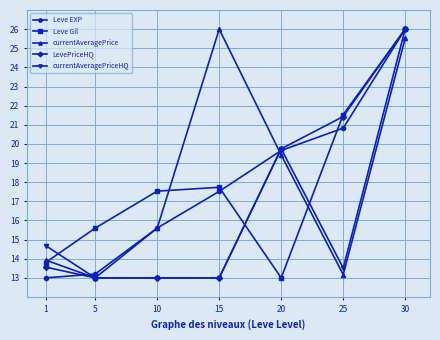

Is this an area chart (filled region under the line)?

No